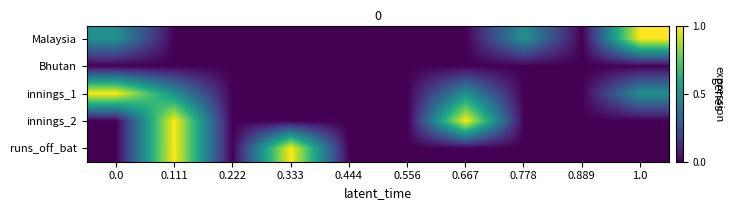

Reading left to right, transcribe all the data shown in this chart.

Malaysia: 0.0=0.5	0.111=0.0	0.222=0.0	0.333=0.0	0.444=0.0	0.556=0.0	0.667=0.0	0.778=0.5	0.889=0.0	1.0=1.0
Bhutan: 0.0=0.0	0.111=0.0	0.222=0.0	0.333=0.0	0.444=0.0	0.556=0.0	0.667=0.0	0.778=0.0	0.889=0.0	1.0=0.0
innings_1: 0.0=1.0	0.111=0.5	0.222=0.0	0.333=0.0	0.444=0.0	0.556=0.0	0.667=0.5	0.778=0.0	0.889=0.0	1.0=0.5
innings_2: 0.0=0.0	0.111=1.0	0.222=0.0	0.333=0.0	0.444=0.0	0.556=0.0	0.667=1.0	0.778=0.0	0.889=0.0	1.0=0.0
runs_off_bat: 0.0=0.0	0.111=1.0	0.222=0.0	0.333=1.0	0.444=0.0	0.556=0.0	0.667=0.0	0.778=0.0	0.889=0.0	1.0=0.0